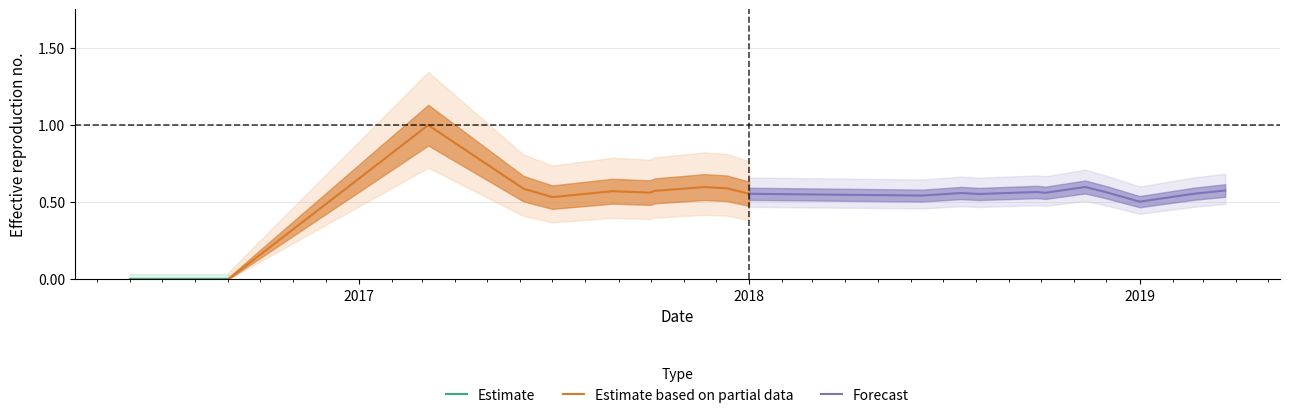

What is the sum of all values?

11.2